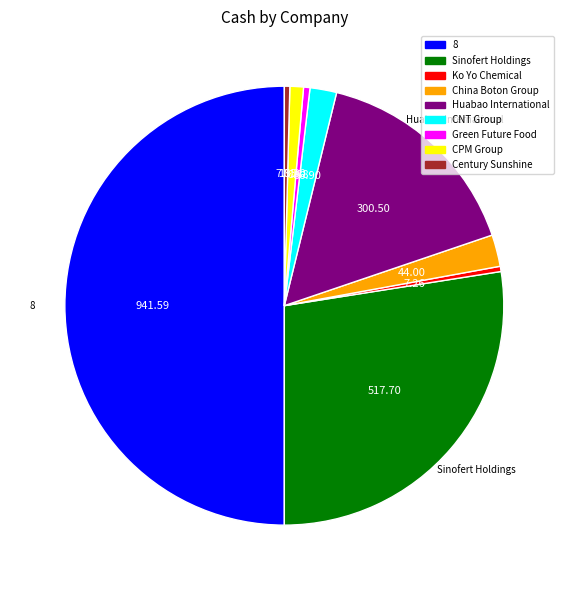

The CNT Group slice represents 2% of the pie. True or false?

True